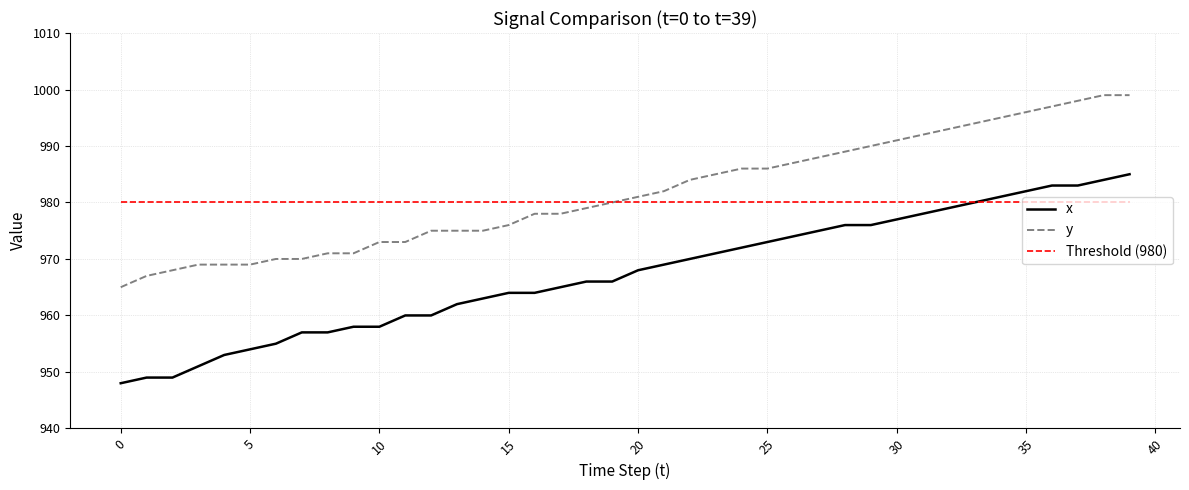

True or false: y and x cross at least once.

False